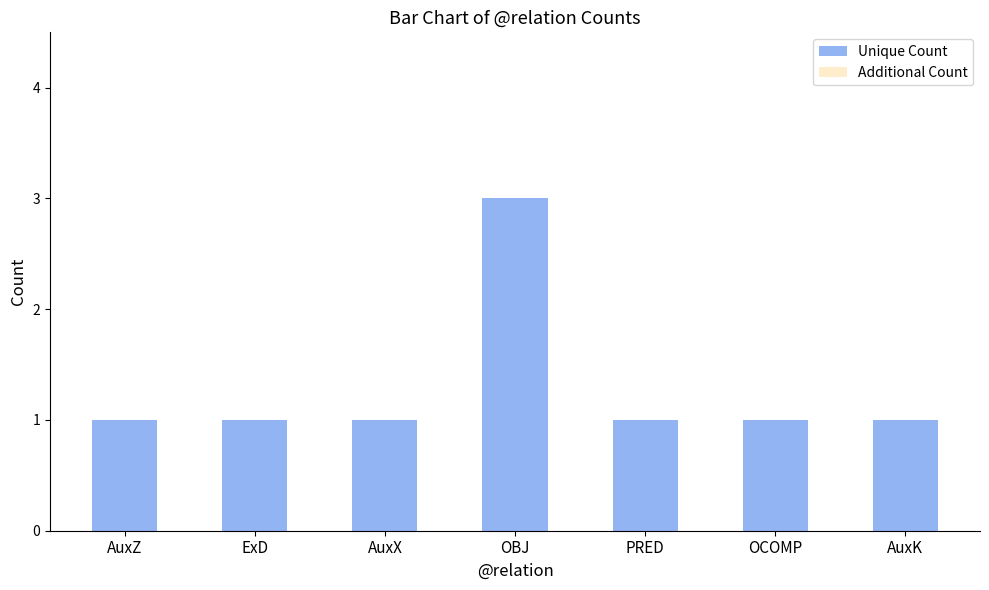

What is the label of the 3rd bar from the left?

AuxX